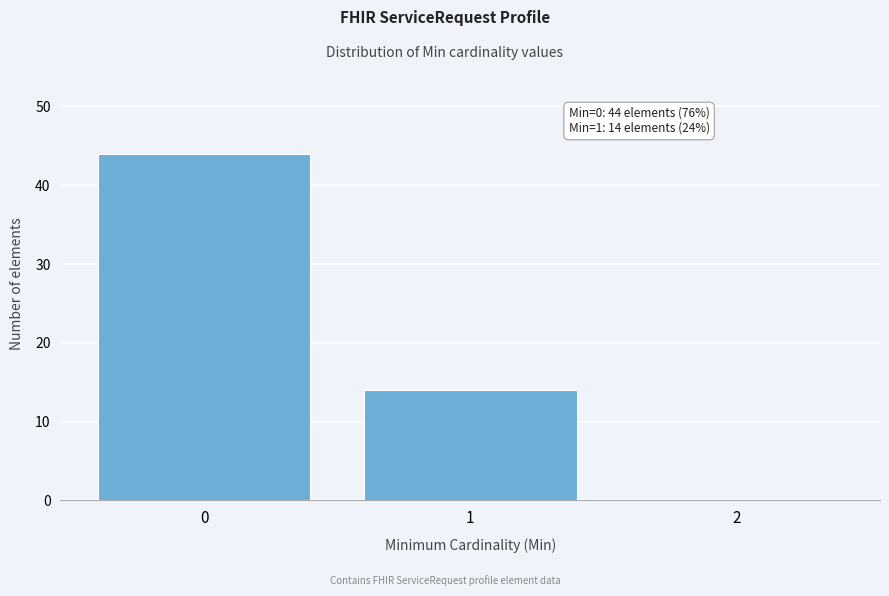

Which range on the x-axis has the tallest bar?

-0.5 to 0.5